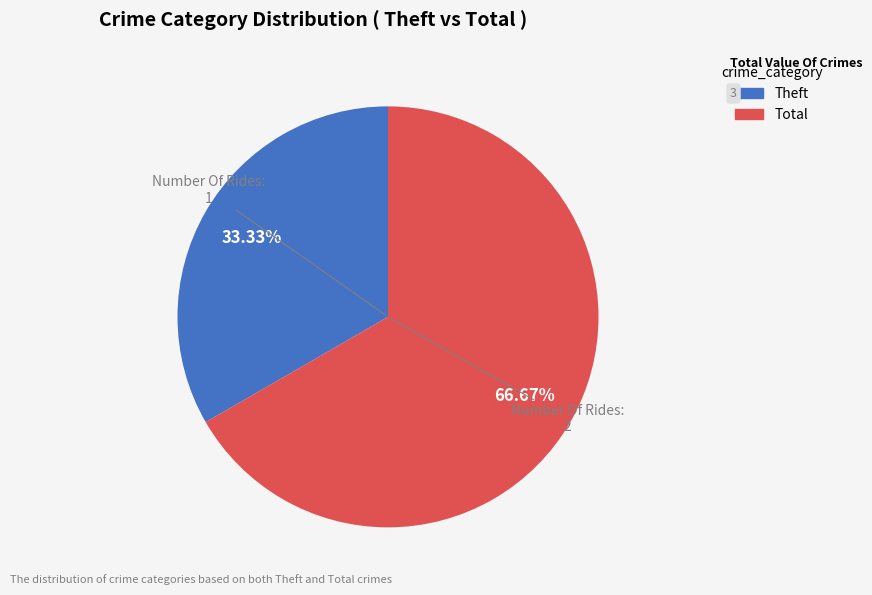

Does any single category account for the majority?

Yes